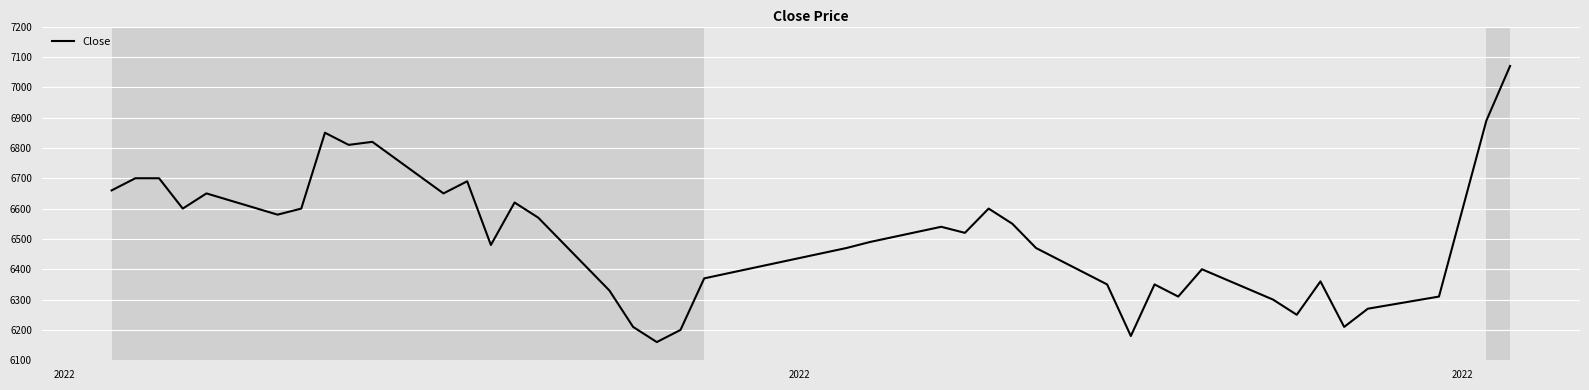

What is the difference between the maximum and minimum values?

910